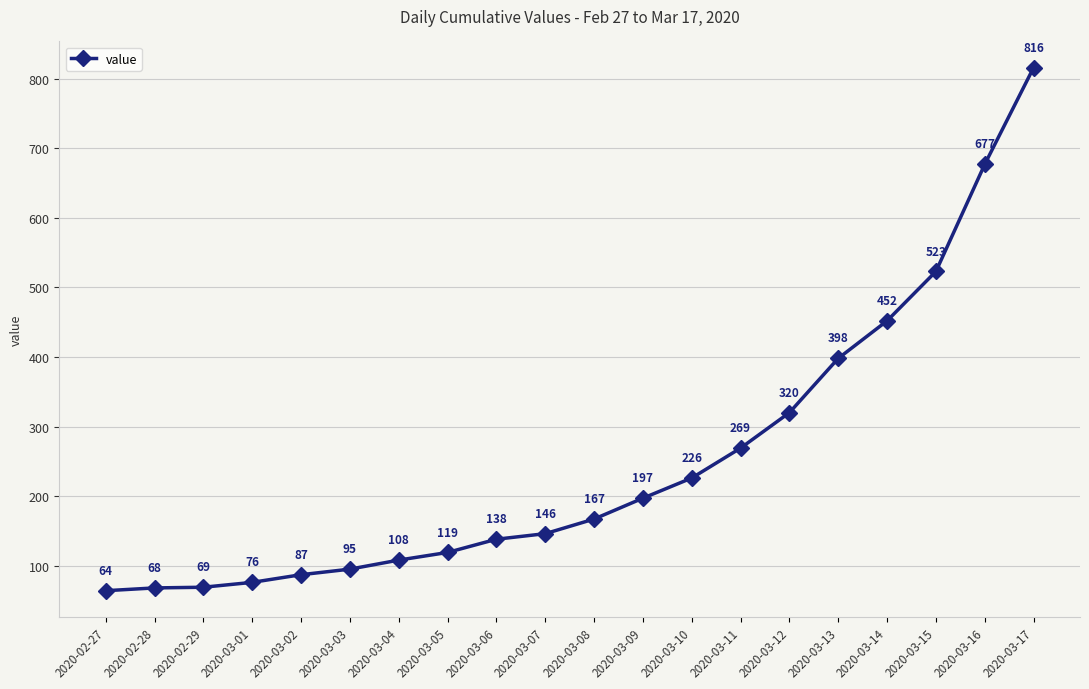

List the labels in order of value, smallest first.

2020-02-27, 2020-02-28, 2020-02-29, 2020-03-01, 2020-03-02, 2020-03-03, 2020-03-04, 2020-03-05, 2020-03-06, 2020-03-07, 2020-03-08, 2020-03-09, 2020-03-10, 2020-03-11, 2020-03-12, 2020-03-13, 2020-03-14, 2020-03-15, 2020-03-16, 2020-03-17